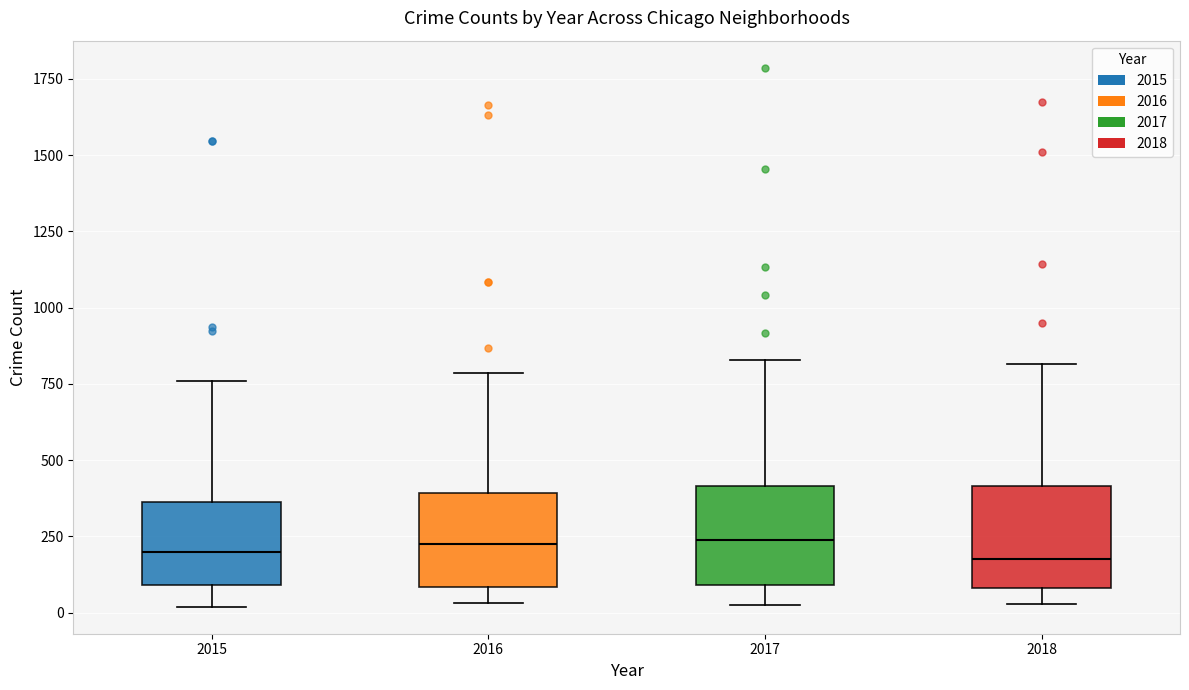

Where does the median line of the box at x = 2018 sit on the y-axis? The values are not printed on the chart, so give them approximately, as read against the axis.

200